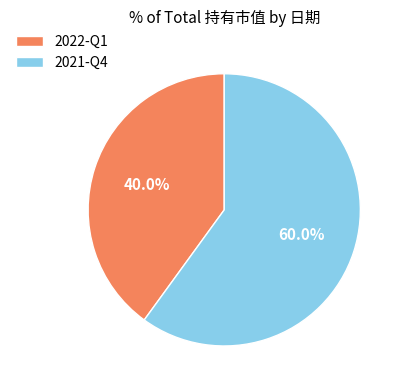

Count the number of slices in the pie.

2